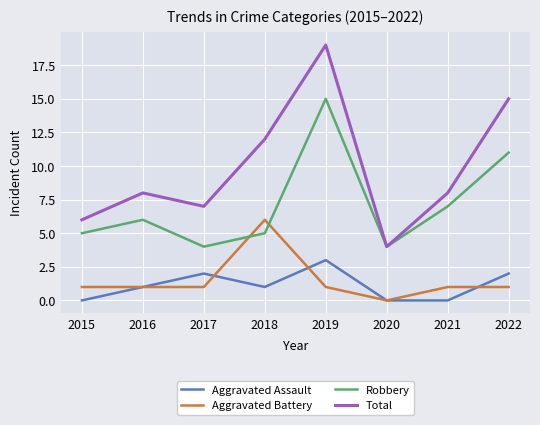

What is the maximum value for Aggravated Battery?

6